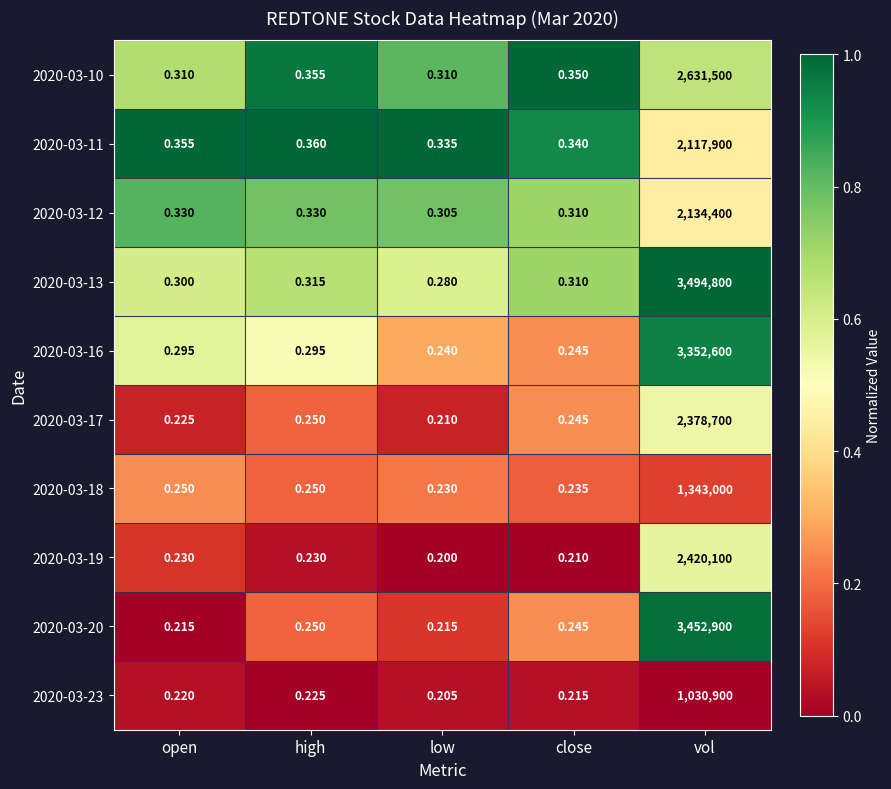

Where is 2020-03-20 nearest to the value 1726450?

high